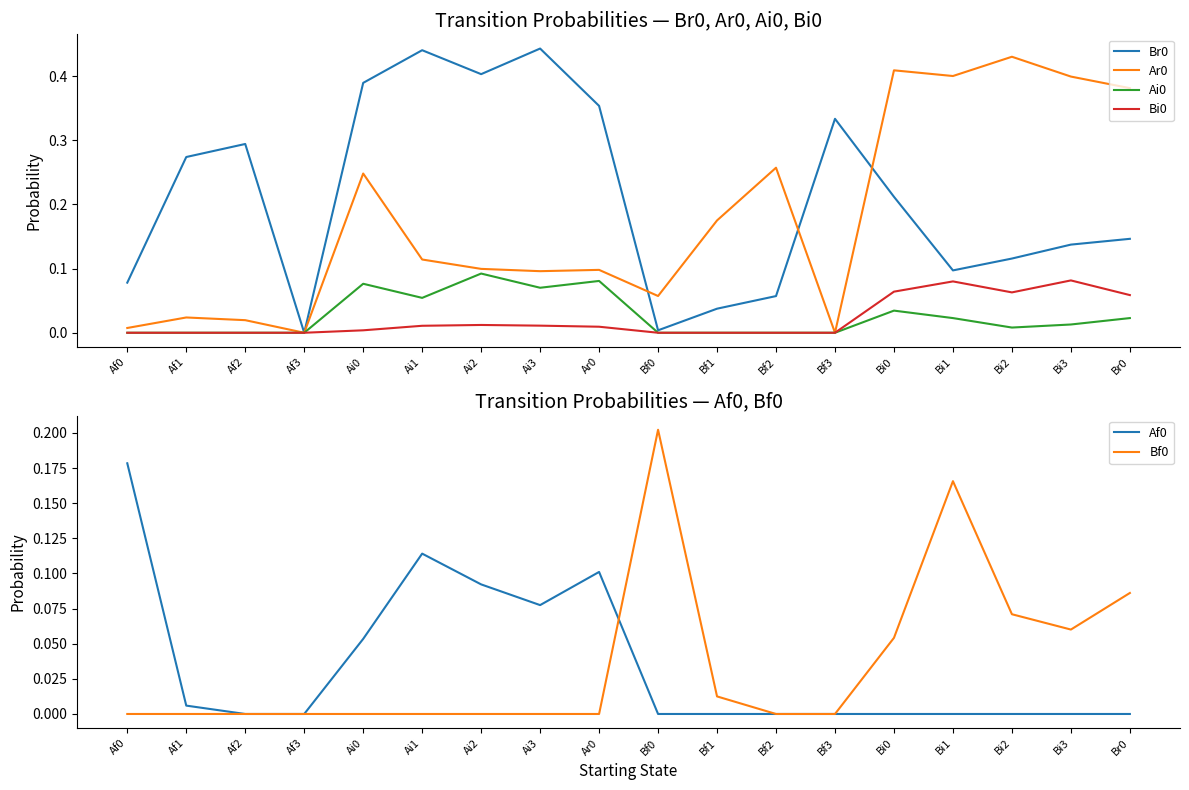

Is the value of Ai0 at Bi2 greater than the value of Bi0 at Bf3?

Yes